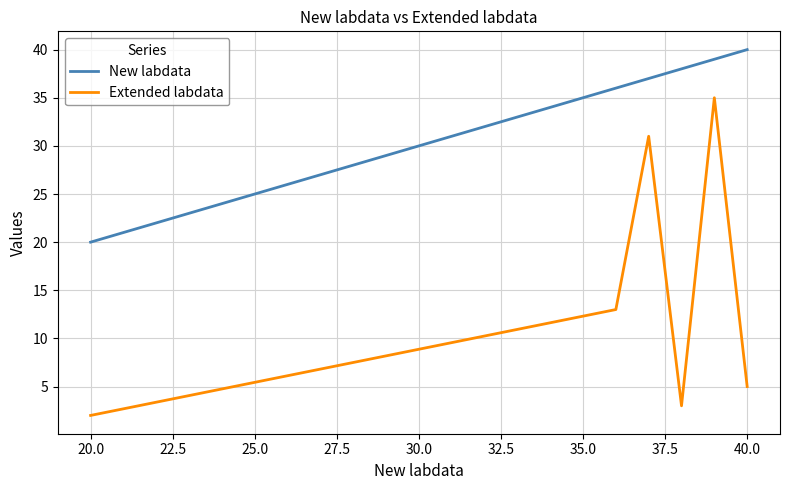

Which series has the largest range (max minus min)?

Extended labdata